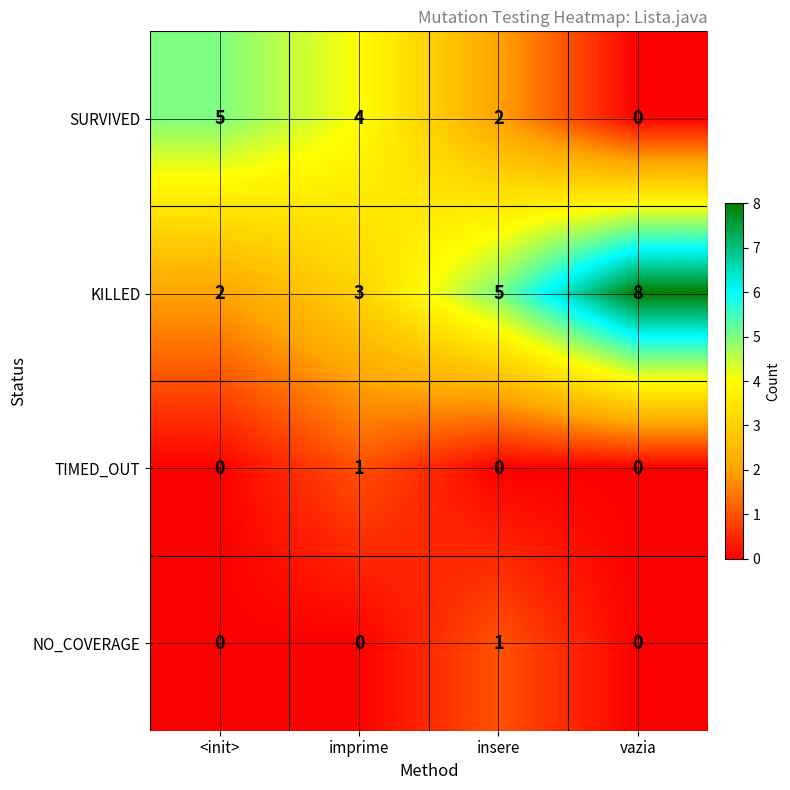

The value of NO_COVERAGE at insere is 1. True or false?

True